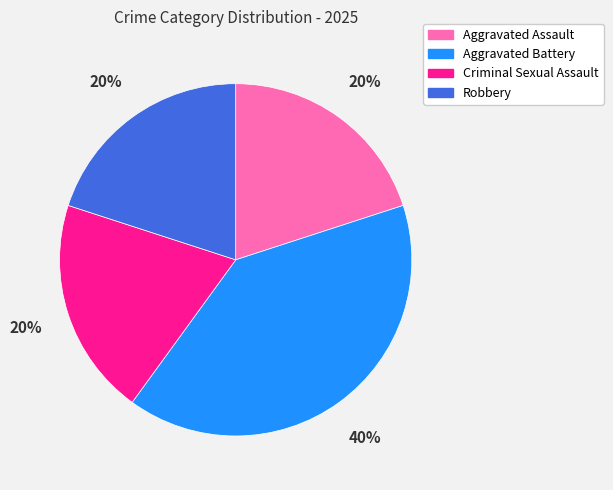

To the nearest percent, what portion does Robbery represent?

20%